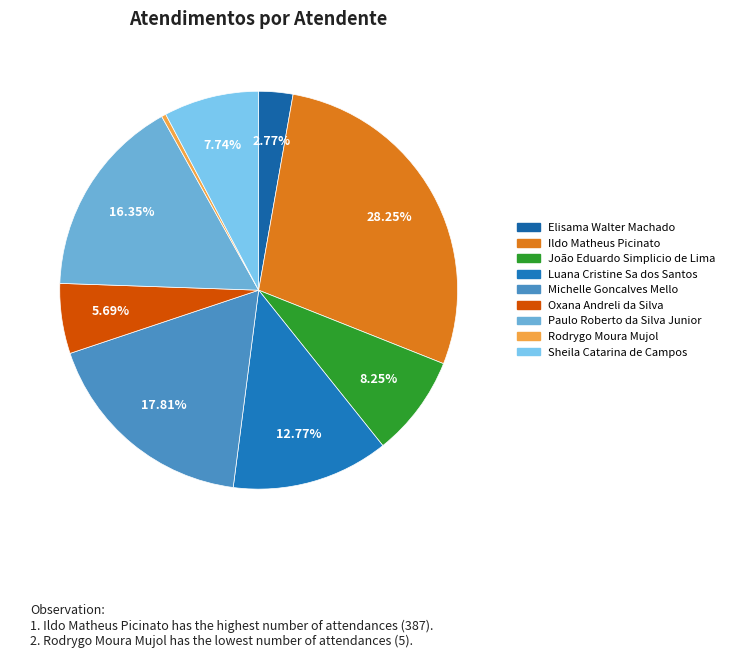

To the nearest percent, what is the difference between the Sheila Catarina de Campos and Ildo Matheus Picinato slice percentages?

21%